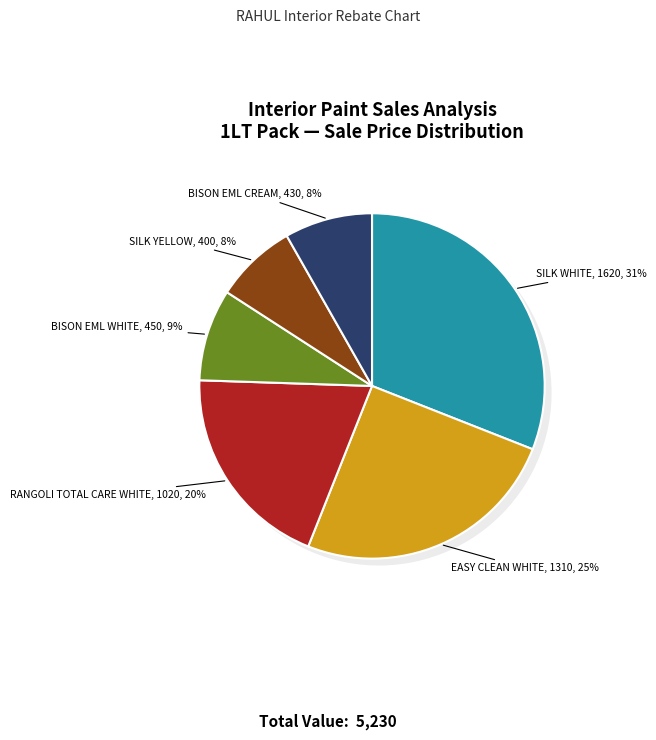

Is RANGOLI TOTAL CARE WHITE the majority of the pie?

No